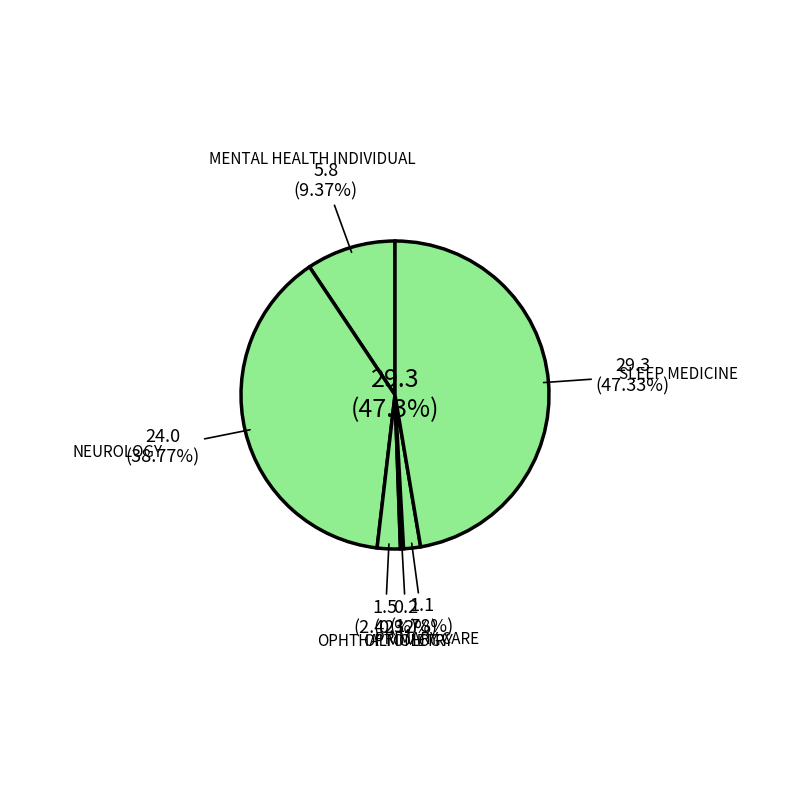

Is SLEEP MEDICINE the majority of the pie?

No